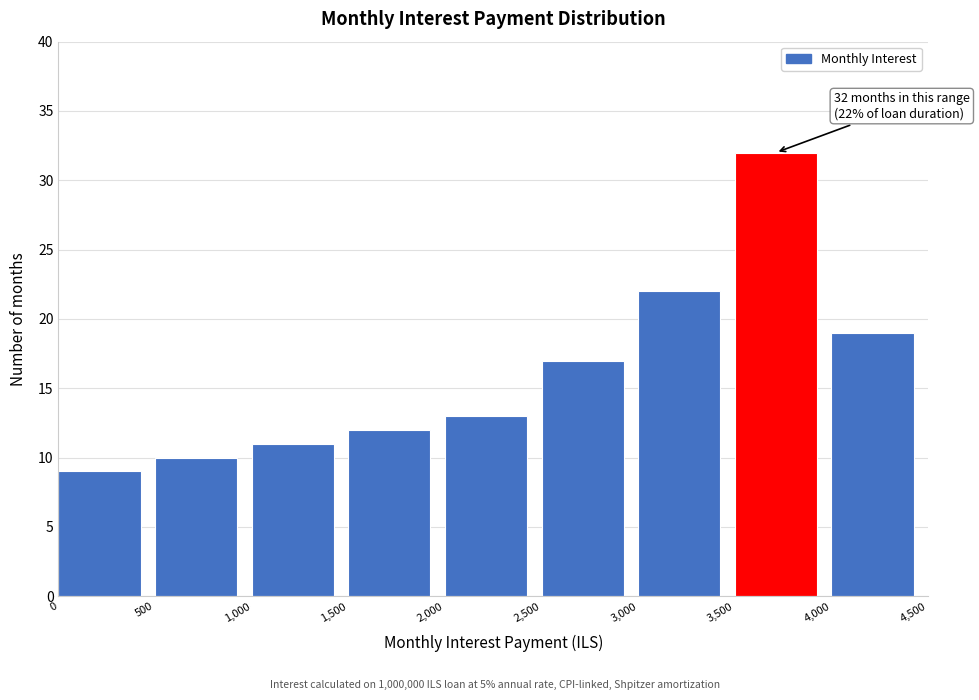

Which range on the x-axis has the tallest bar?

3,500 to 4,000